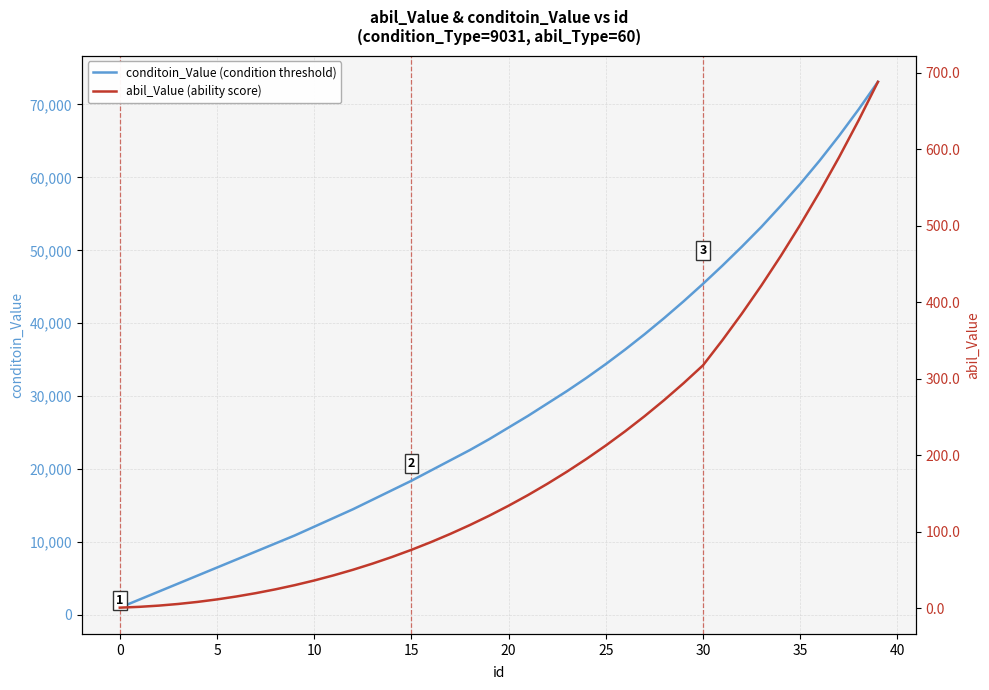

At how many categories does at least one series exceed 70083?

1